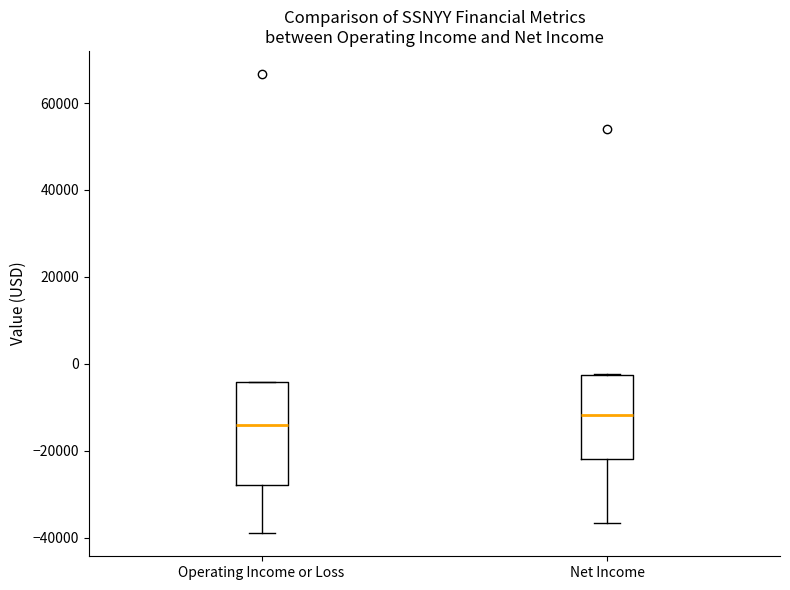

Which box has the highest median line?

Net Income